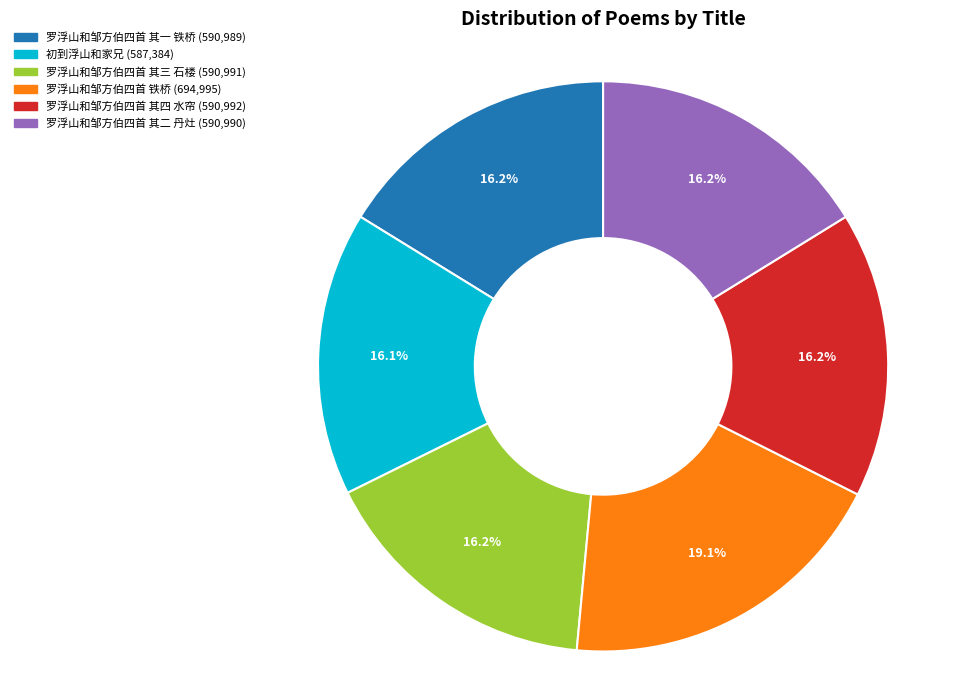

What percentage is NOT represented by 初到浮山和家兄?

83.9%